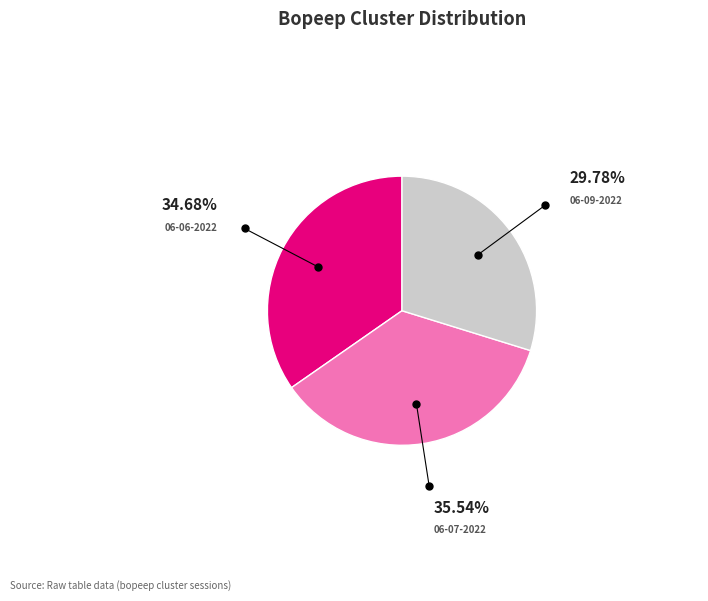

Does any single category account for the majority?

No